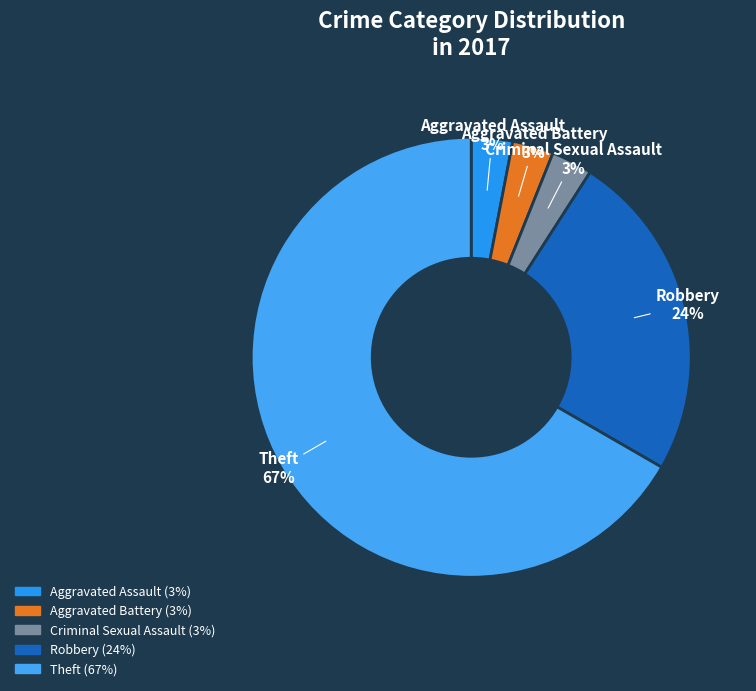

Do Aggravated Assault and Criminal Sexual Assault together represent more than half of the pie?

No